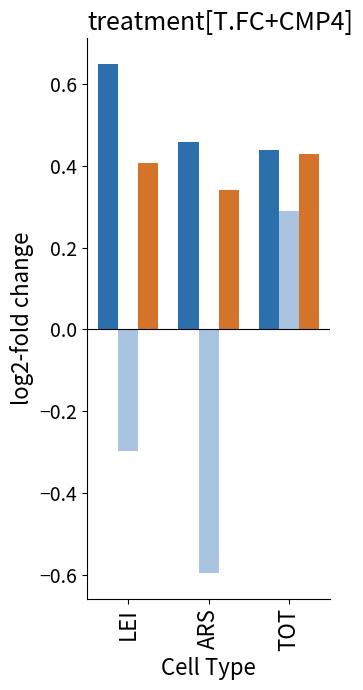

What is the smallest value displayed?

-0.6